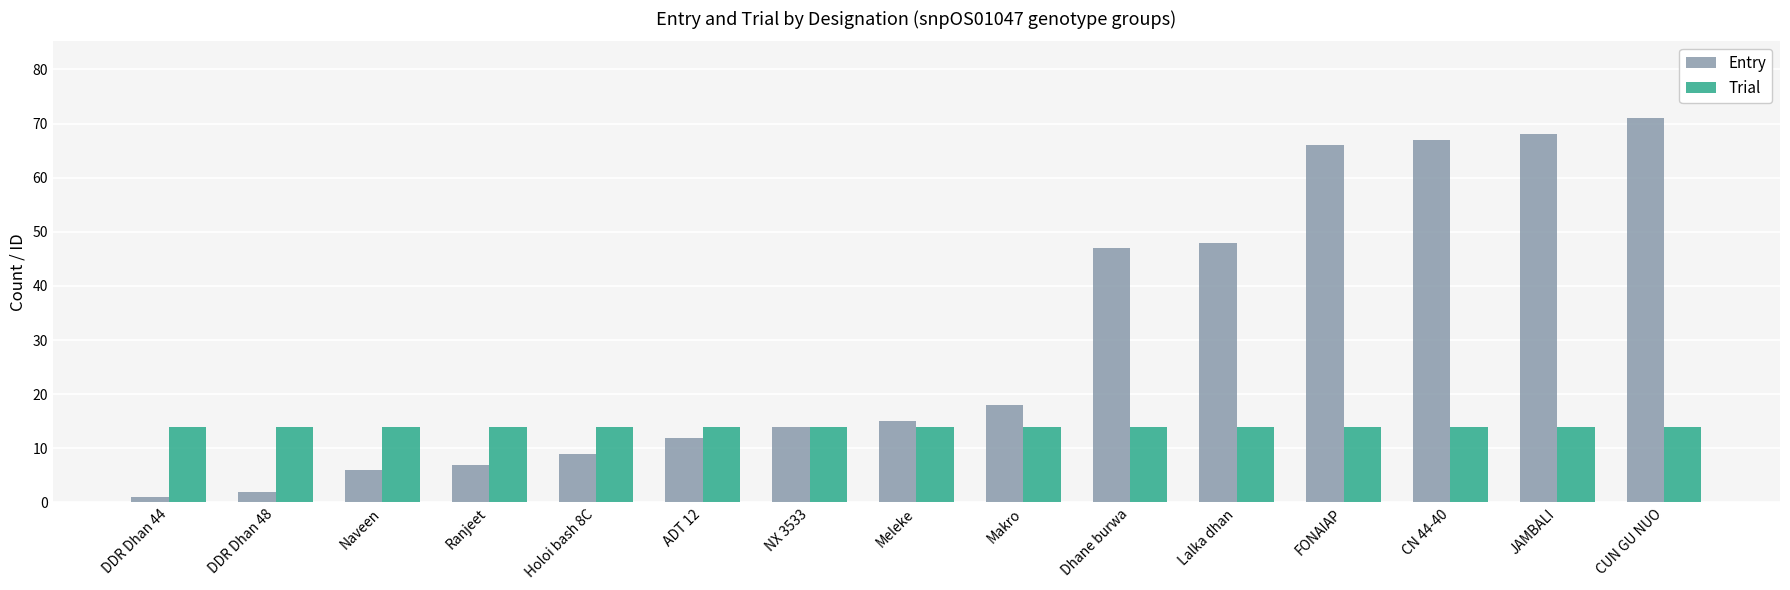

Reading left to right, what are all the values shown in this chart?

Entry: DDR Dhan 44=1	DDR Dhan 48=2	Naveen=6	Ranjeet=7	Holoi bash 8C=9	ADT 12=12	NX 3533=14	Meleke=15	Makro=18	Dhane burwa=47	Lalka dhan=48	FONAIAP=66	CN 44-40=67	JAMBALI=68	CUN GU NUO=71
Trial: DDR Dhan 44=14	DDR Dhan 48=14	Naveen=14	Ranjeet=14	Holoi bash 8C=14	ADT 12=14	NX 3533=14	Meleke=14	Makro=14	Dhane burwa=14	Lalka dhan=14	FONAIAP=14	CN 44-40=14	JAMBALI=14	CUN GU NUO=14